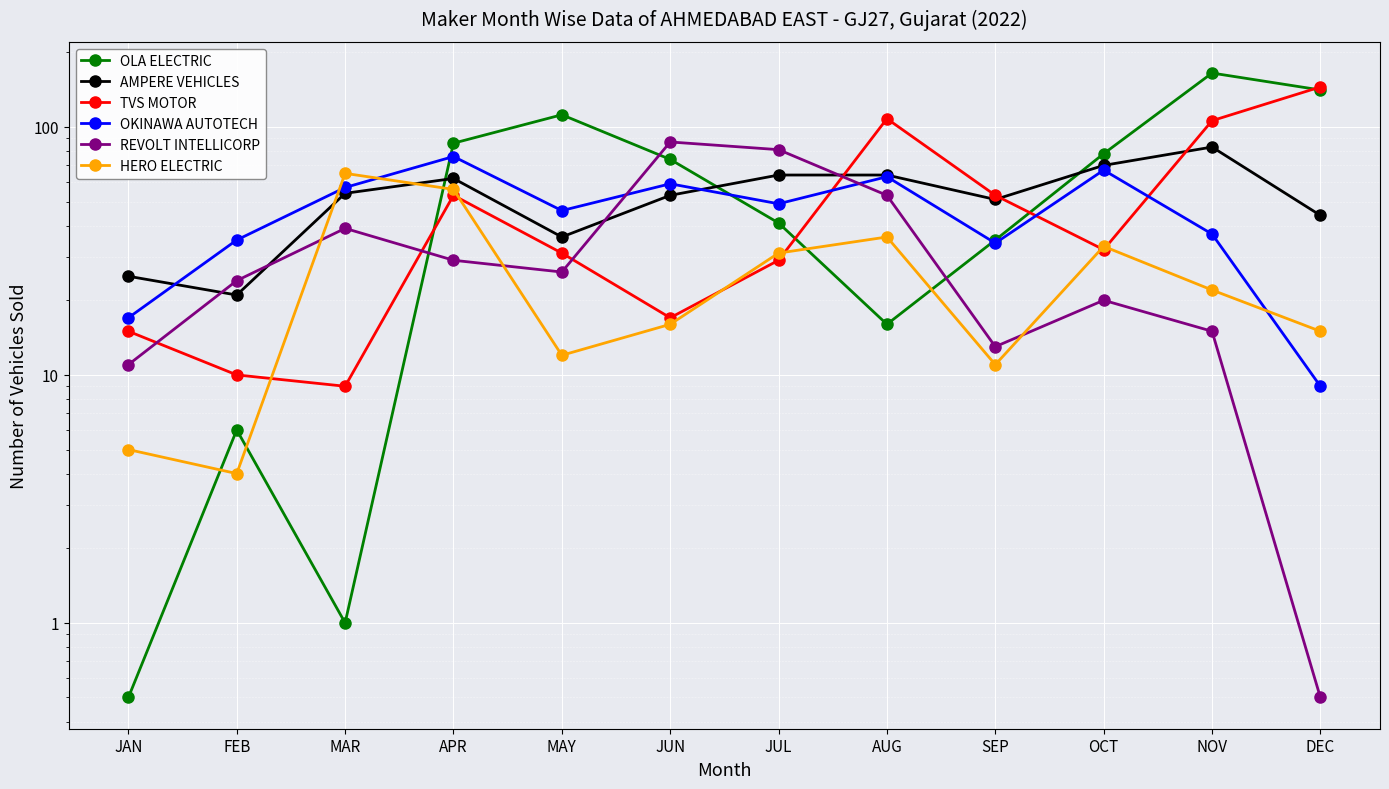

True or false: REVOLT INTELLICORP has a value of 0.5 at DEC.

True